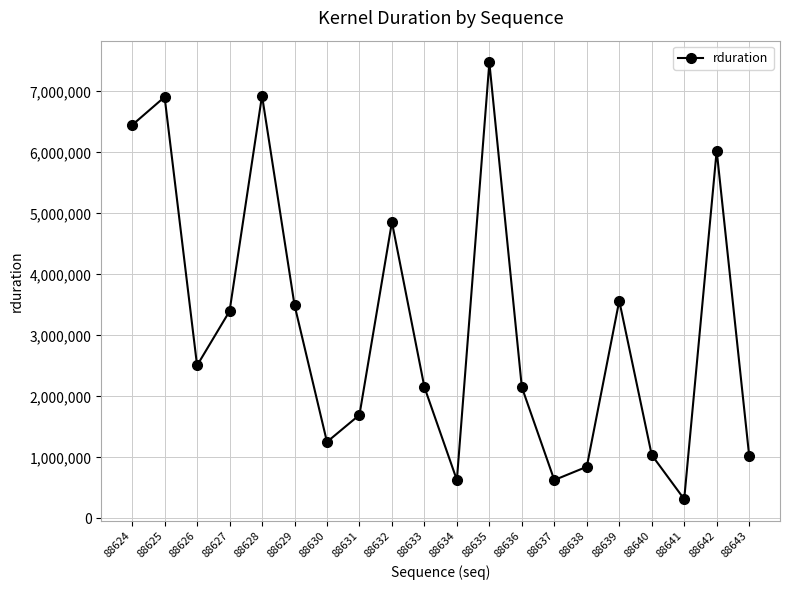

How many points are higher than both their immediate neighbors (excluding endpoints)?

6